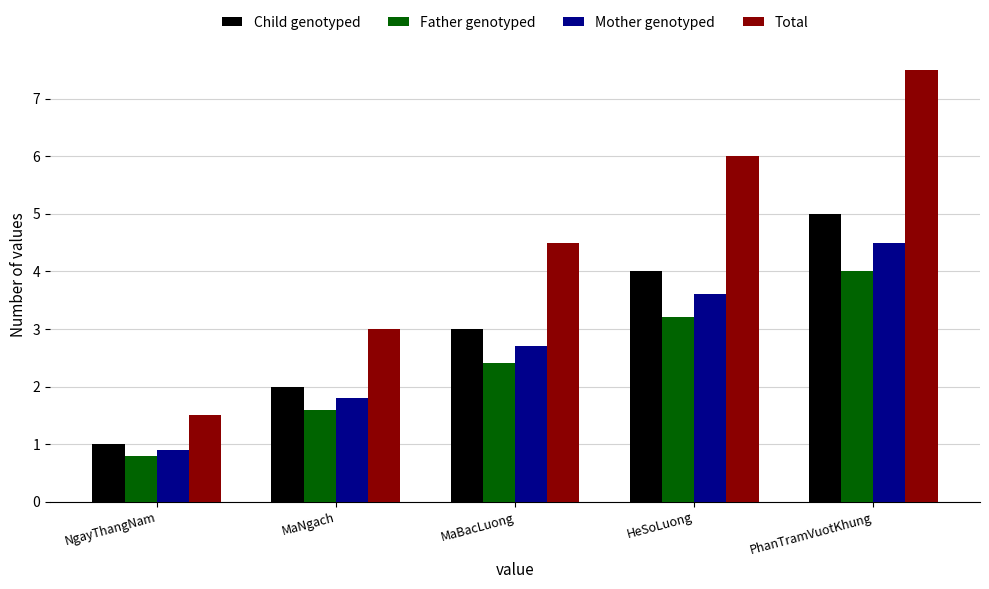

Are the bars horizontal?

No